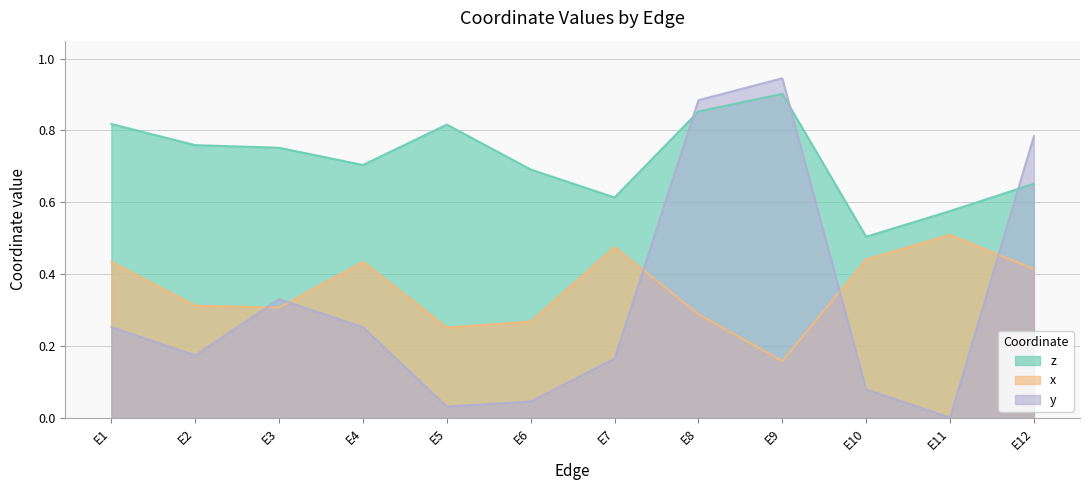

Is it true that y equals 0.2 at E2?

True